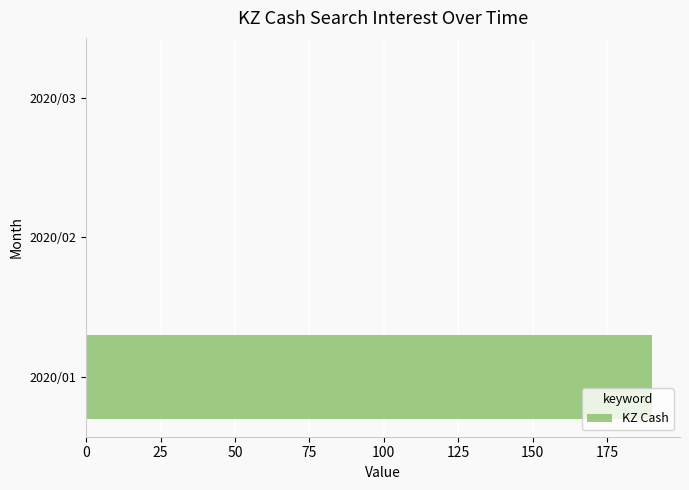

Is it true that the value at 2020/02 is 0?

True